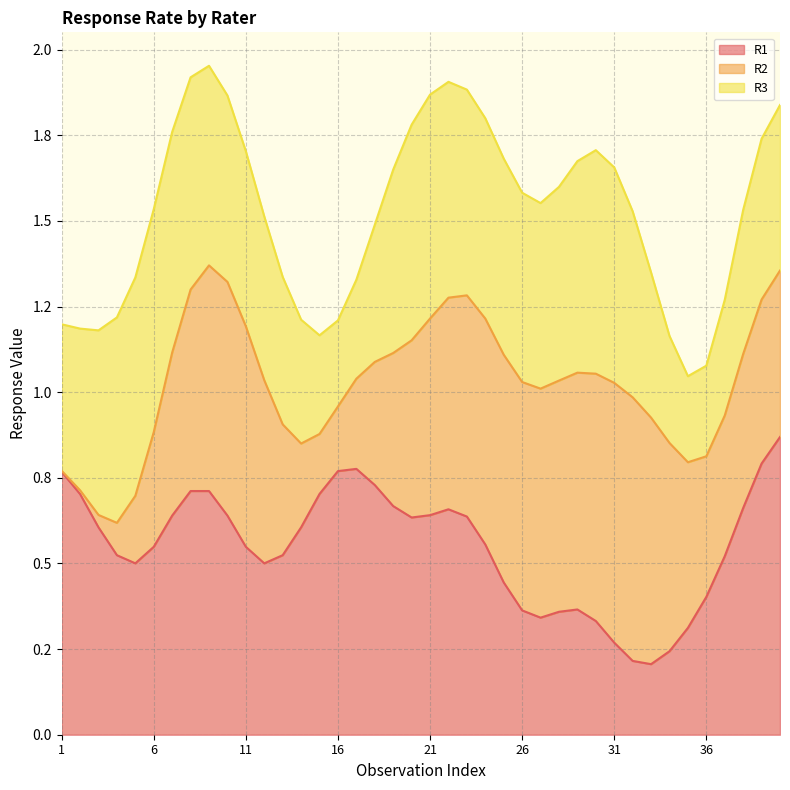

What is the sum of all R3 values?

20